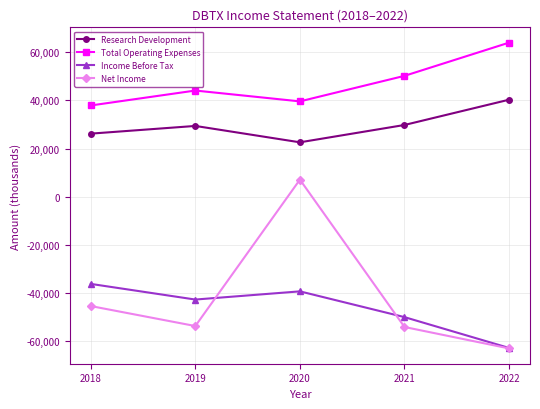

Which series changed the most between 2018 and 2020?

Net Income